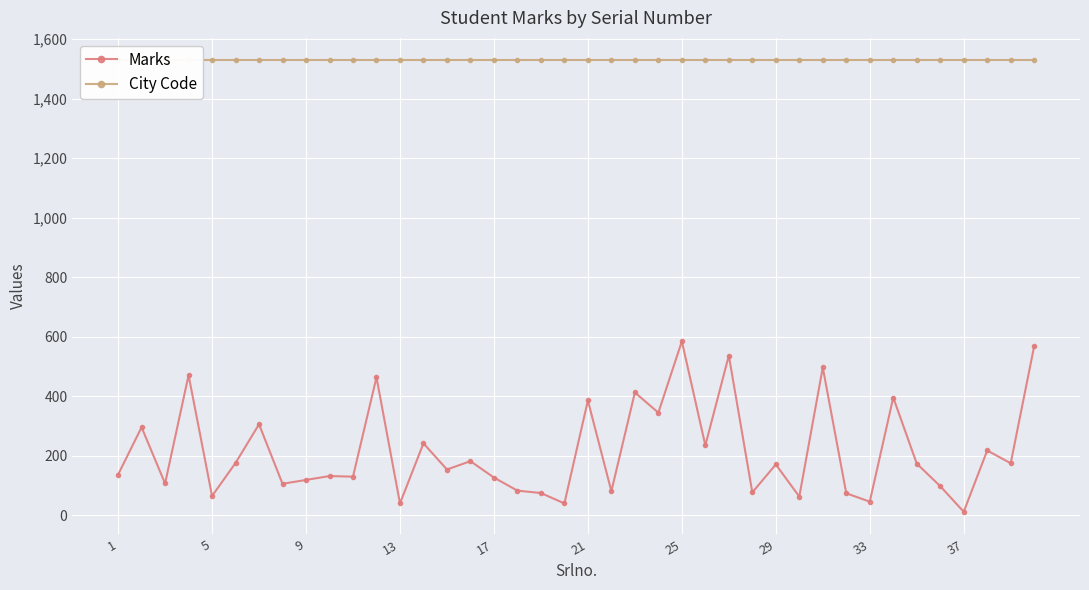

How many lines are shown in the chart?

2